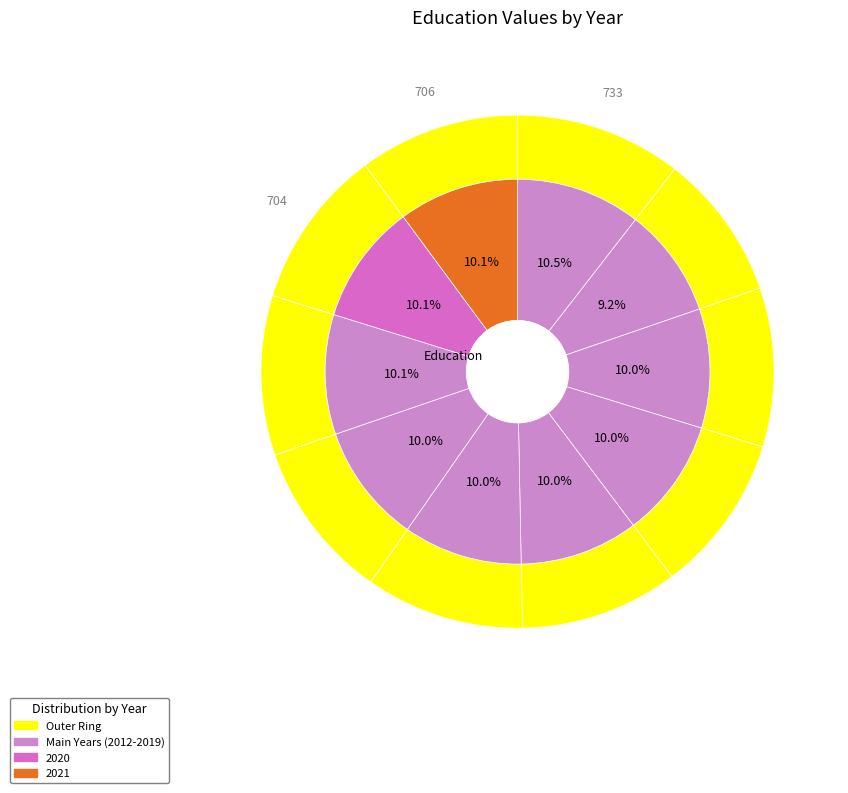

Rank the categories by value from highest to lowest.

2012, 2021, 2020, 2019, 2018, 2014, 2017, 2015, 2016, 2013